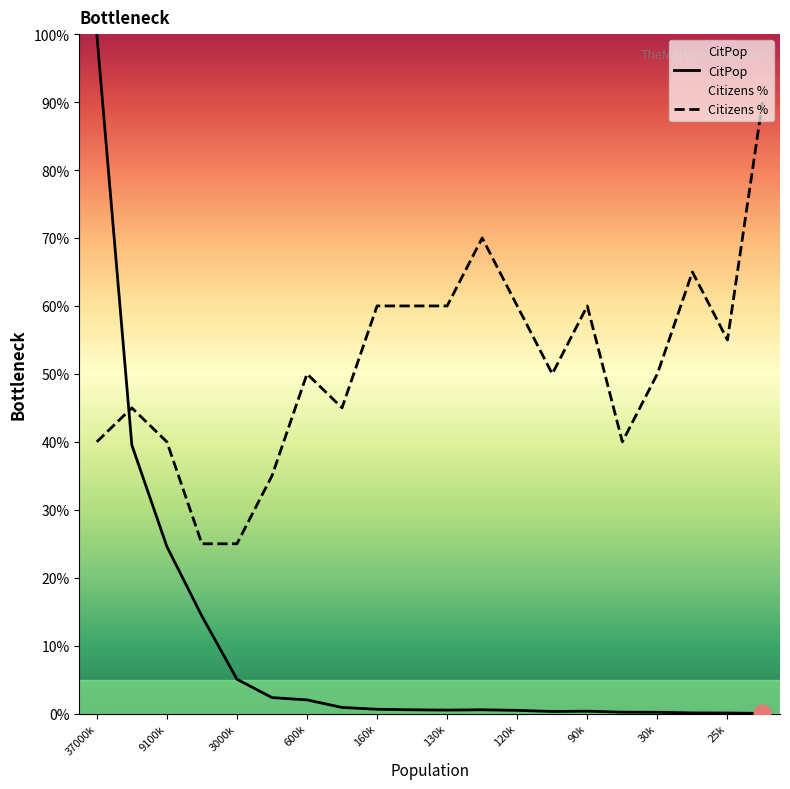

Which series ends up on top after the final intersection of Citizens % and CitPop?

Citizens %